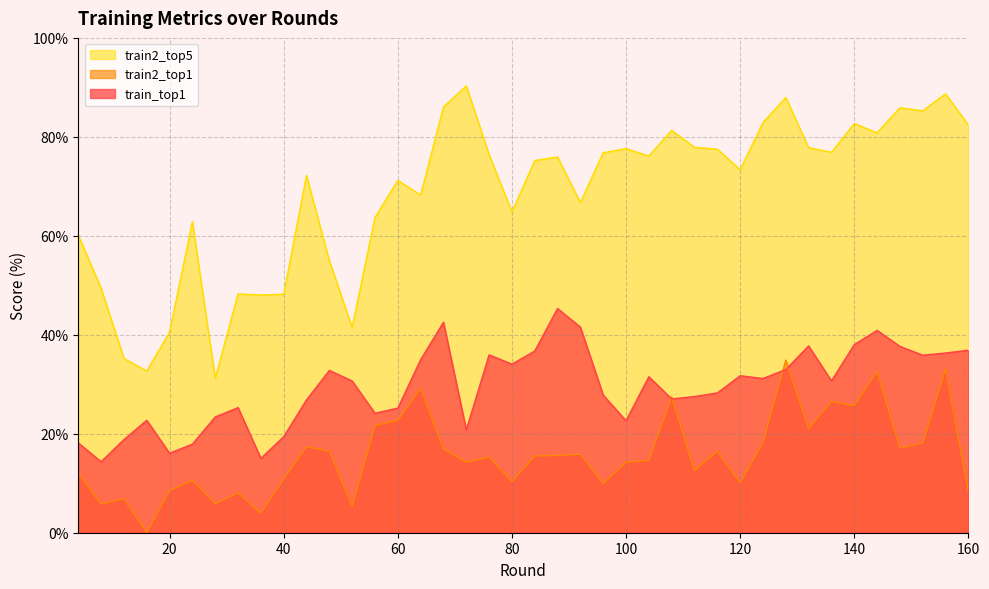

In train2_top1, how many points are higher than both neighbors (excluding endpoints)?

13